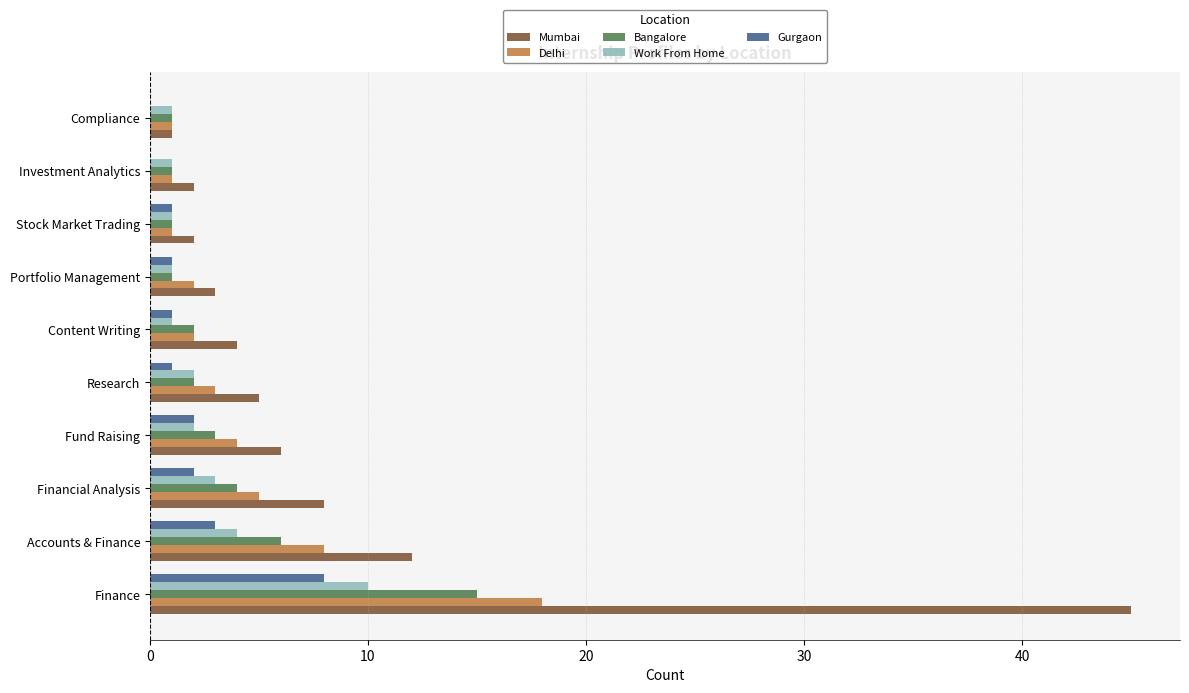

True or false: Gurgaon has a value of 1 at Accounts & Finance.

False